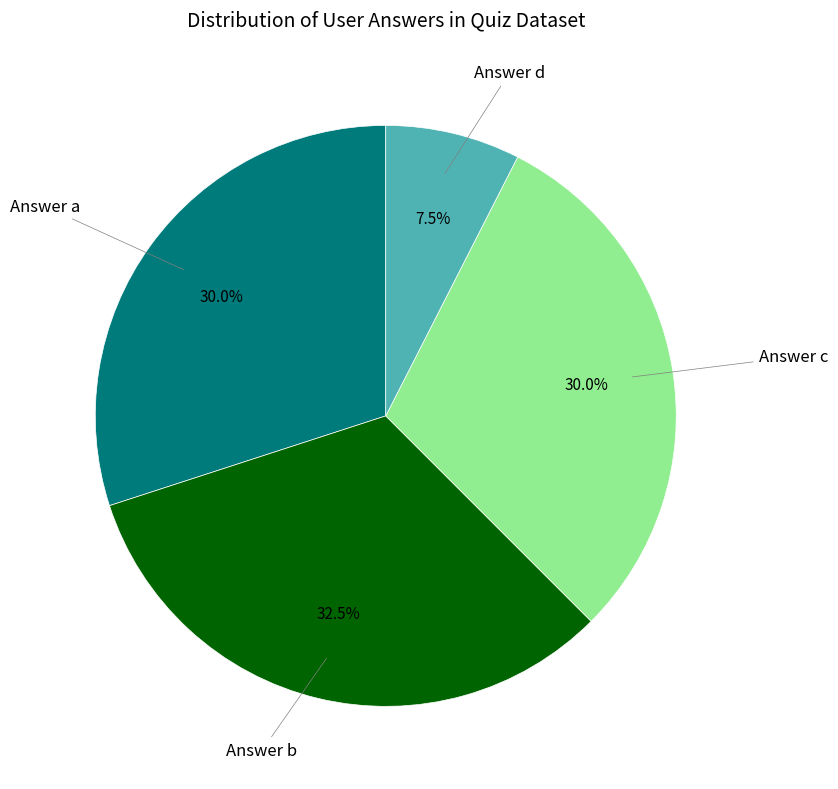

What is the total percentage of Answer d and Answer a?

37.5%